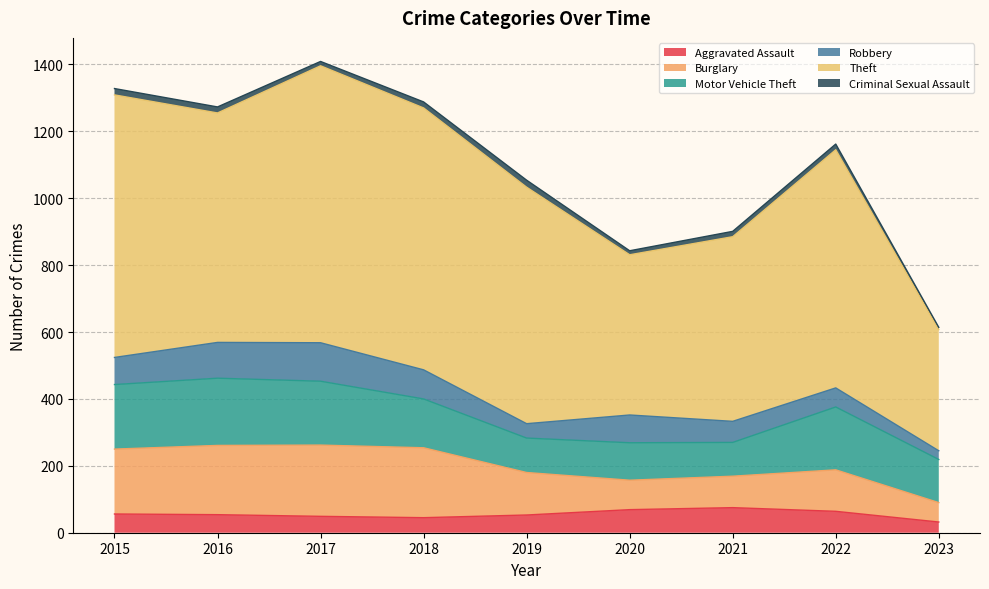

Does the chart display data point markers on the line(s)?

No